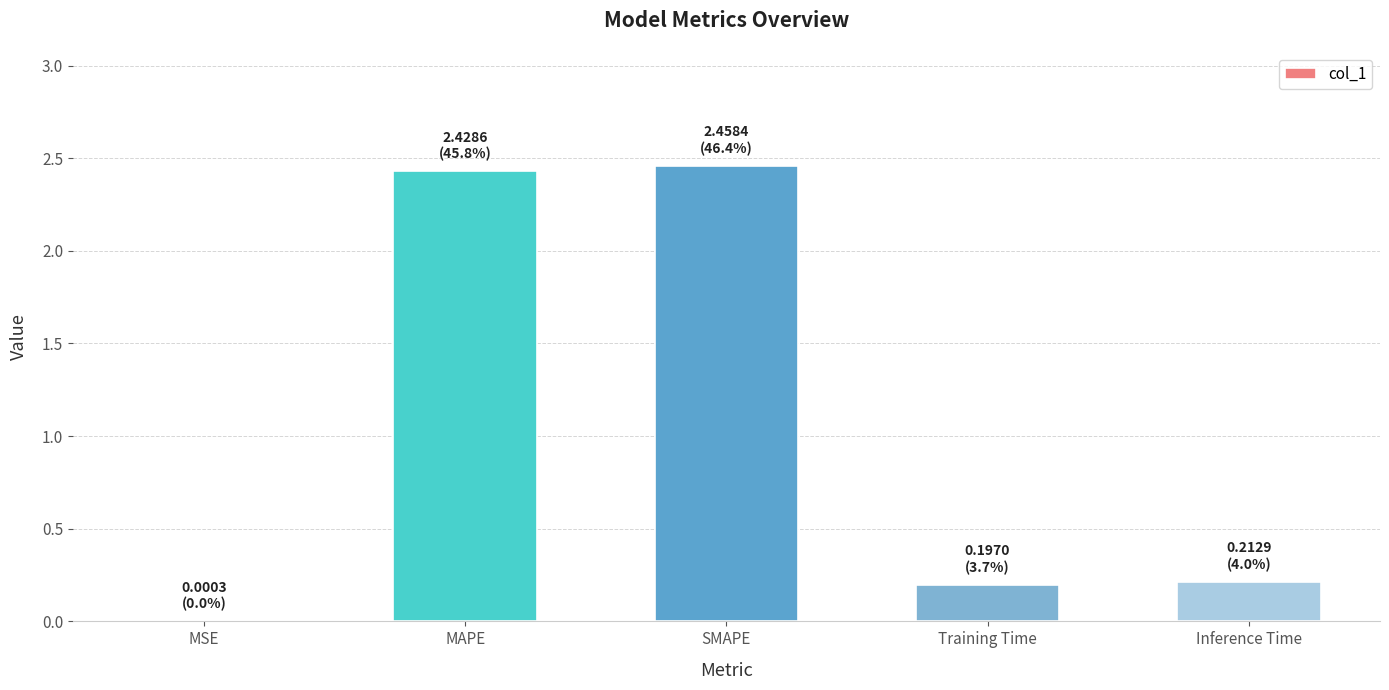

Is it true that the value at Inference Time is 0.1?

False